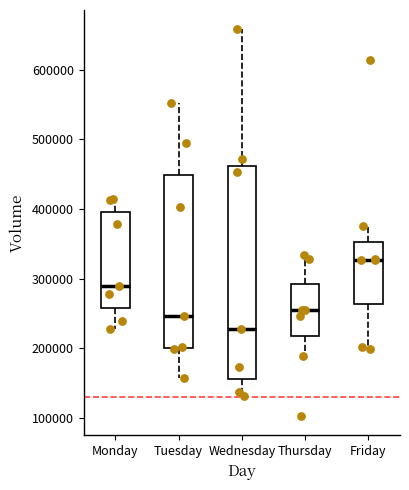

Reading left to right, read every box against the y-axis: the position of its median line, the range the box covers, and the ends of its whiskers. The values are not printed on the chart, so give them approximately, as read against the axis.

Monday: median 290000, box 260000 to 400000, whiskers 230000 to 410000
Tuesday: median 250000, box 200000 to 450000, whiskers 160000 to 550000
Wednesday: median 230000, box 160000 to 460000, whiskers 130000 to 660000
Thursday: median 250000, box 220000 to 290000, whiskers 190000 to 330000
Friday: median 330000, box 260000 to 350000, whiskers 200000 to 380000